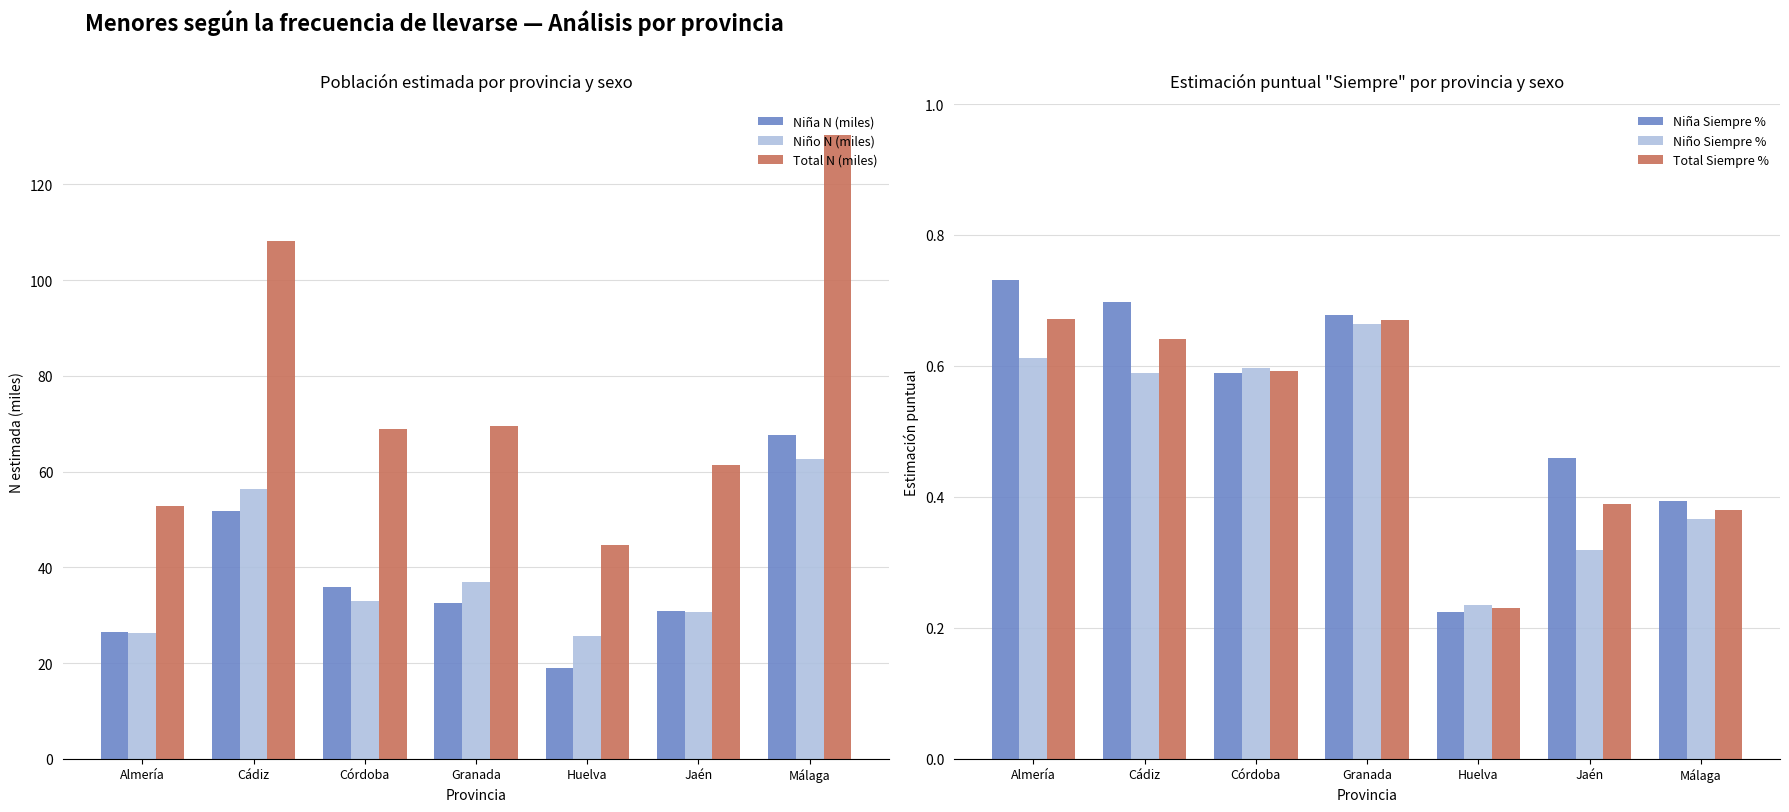

Is it true that Niña Siempre % equals 0.2 at Huelva?

True